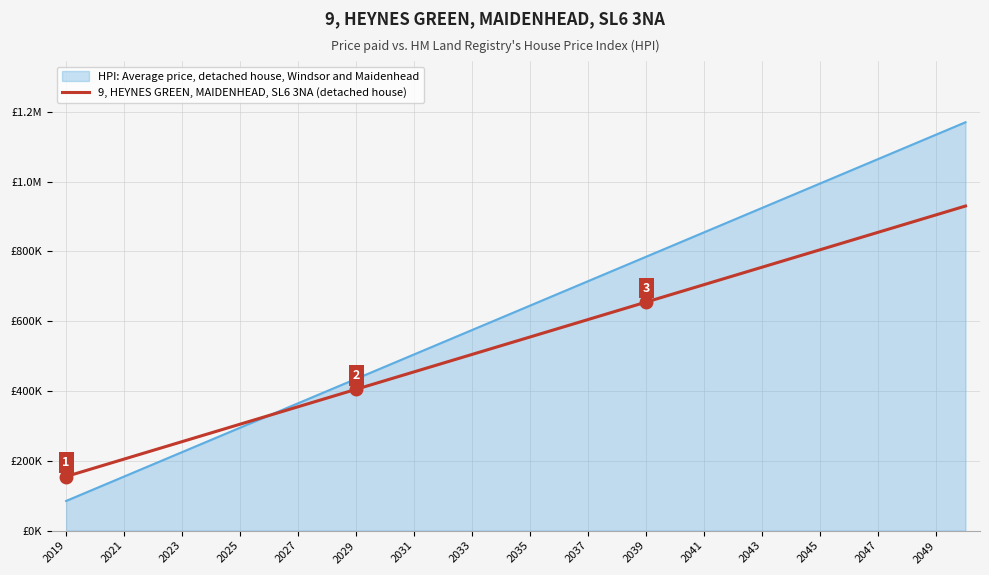

Does the chart have visible grid lines?

Yes